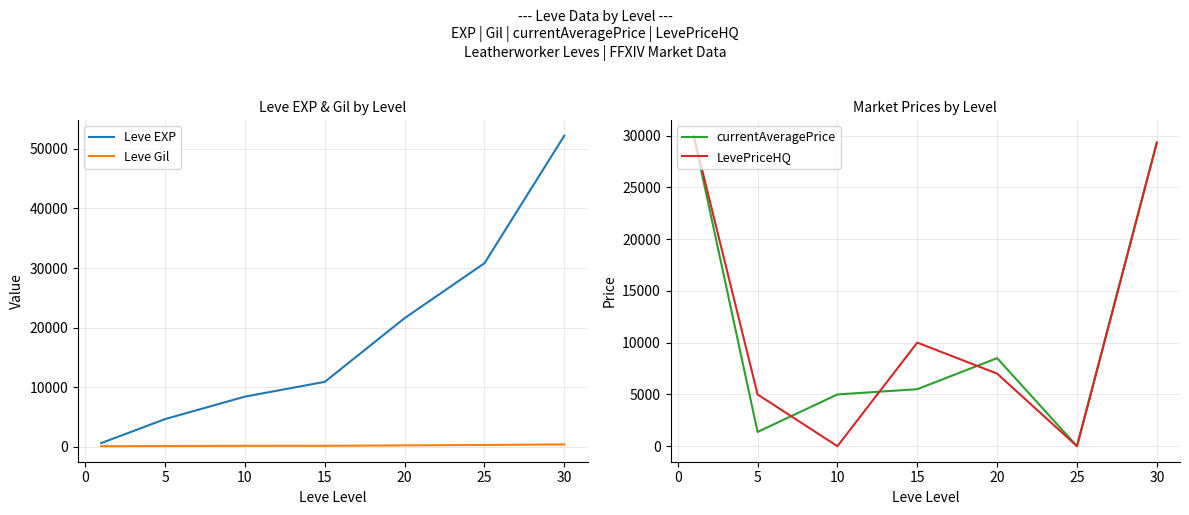

Count the number of categories in the chart.

7